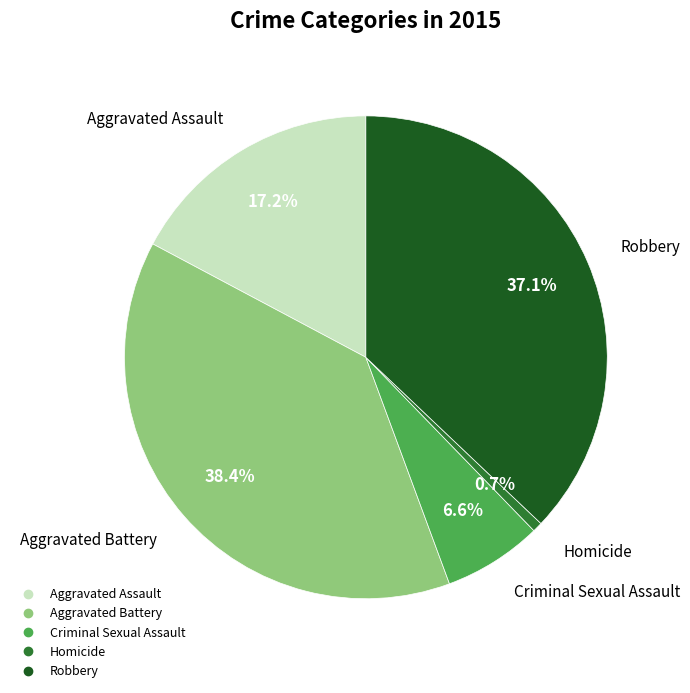

Does Robbery account for over 50% of the chart?

No